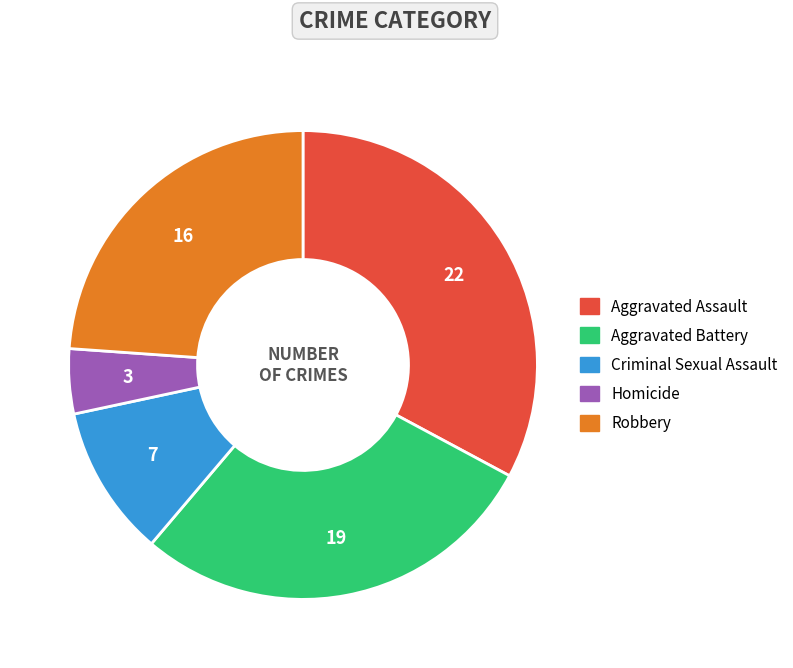

Rank the categories by value from lowest to highest.

Homicide, Criminal Sexual Assault, Robbery, Aggravated Battery, Aggravated Assault